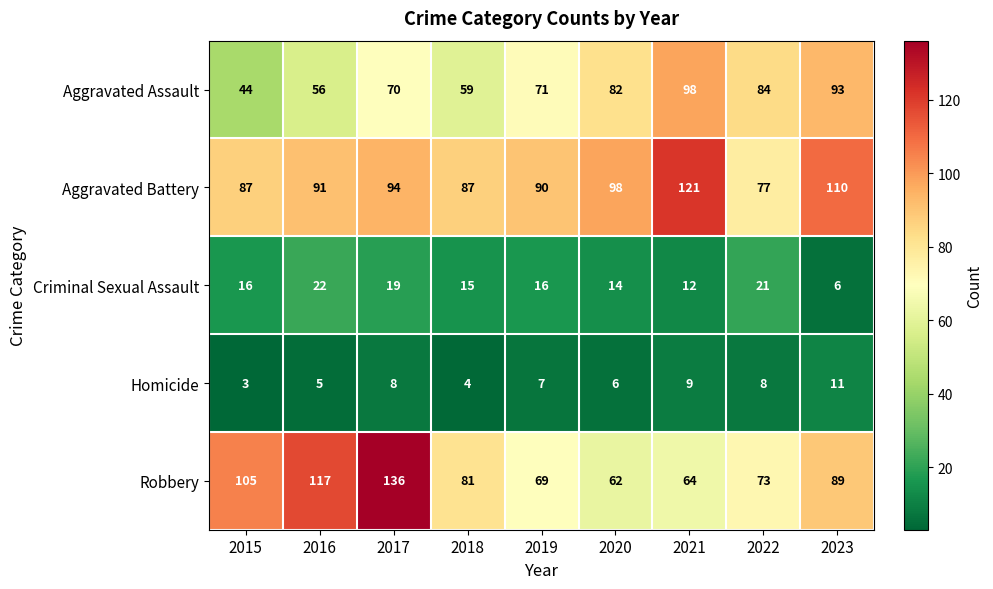

How many data points in Aggravated Assault are less than 71?

4